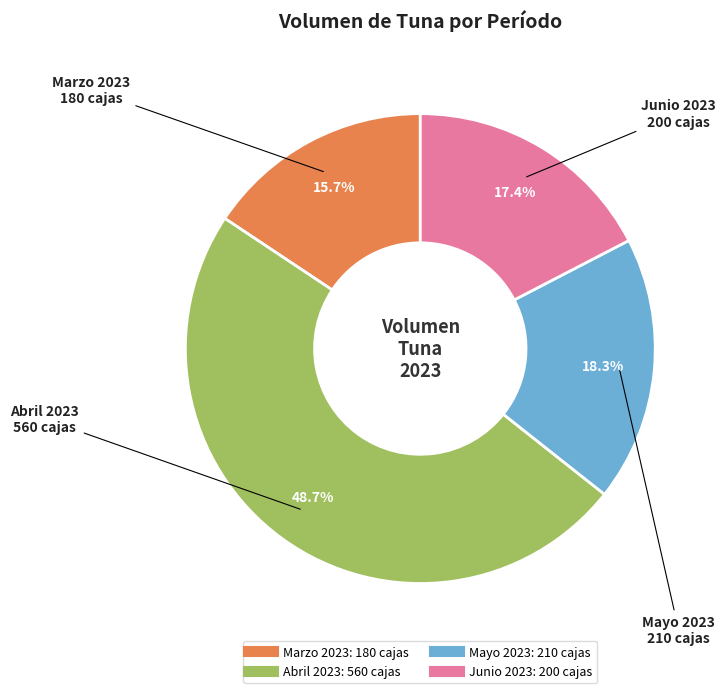

Is there any slice that represents more than half of the pie?

No